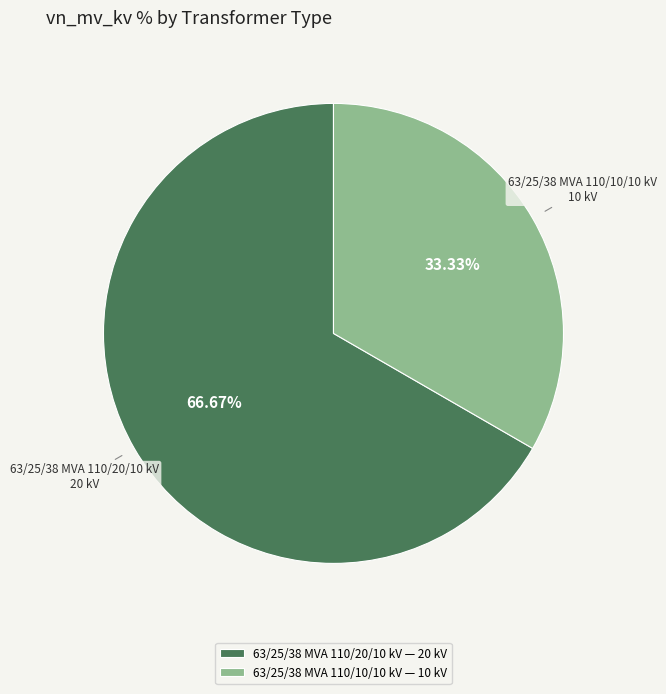

What percentage is the 63/25/38 MVA 110/20/10 kV slice, to the nearest percent?

67%